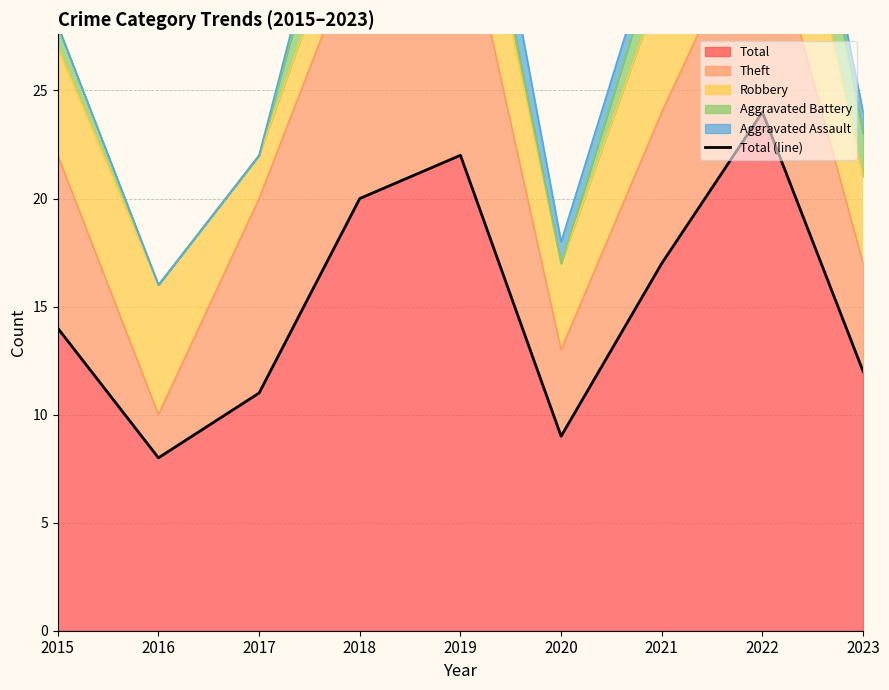

Which category has the lowest value across all series?

2016